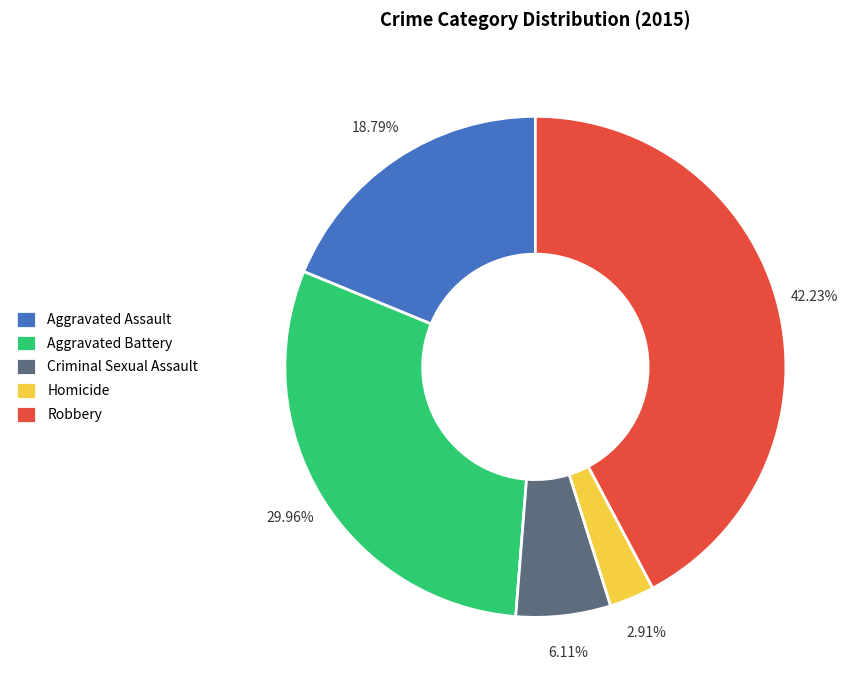

To the nearest percent, what is the combined percentage of Robbery and Aggravated Battery?

72%